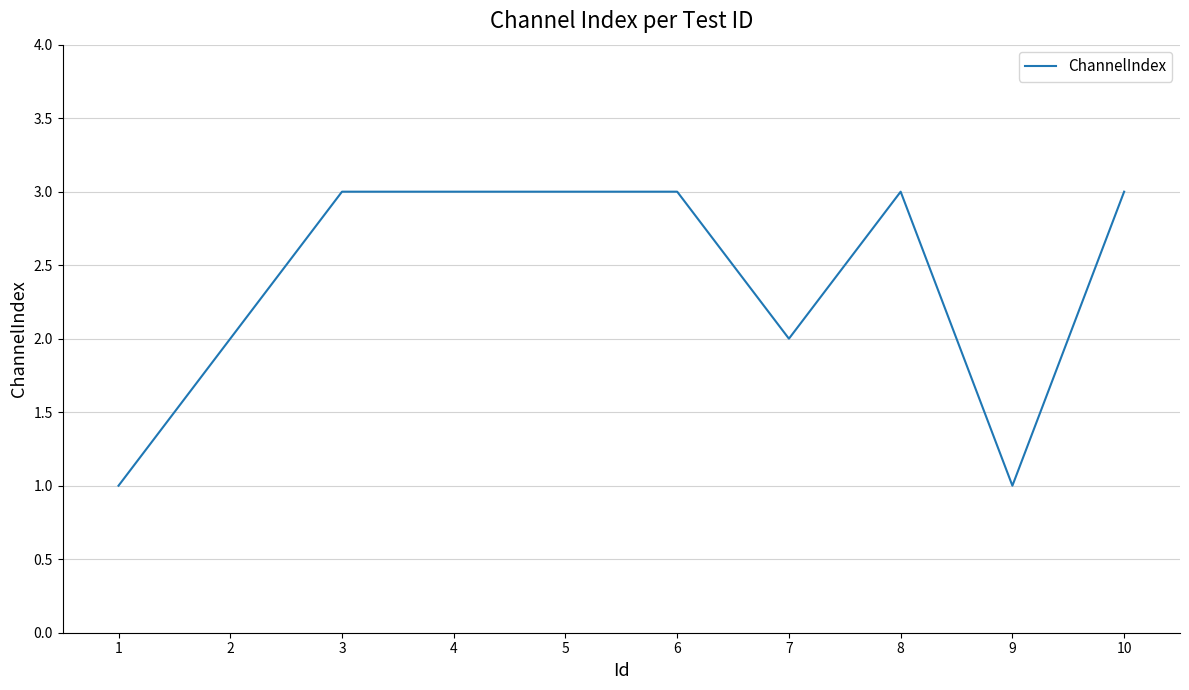

What is the maximum value shown in the chart?

3